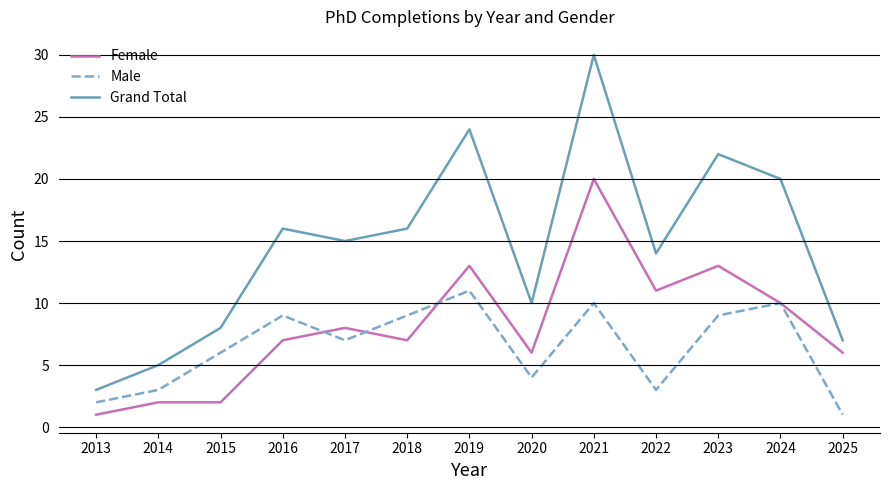

Which series has the largest range (max minus min)?

Grand Total